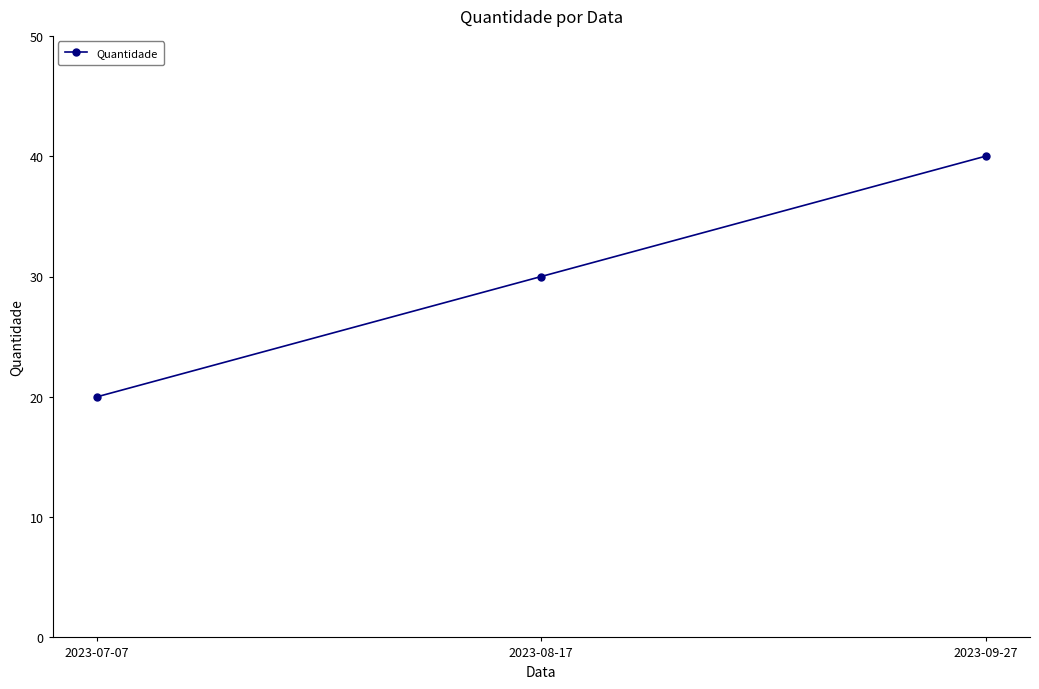

Reading left to right, list all the values displayed in this chart.

20	30	40